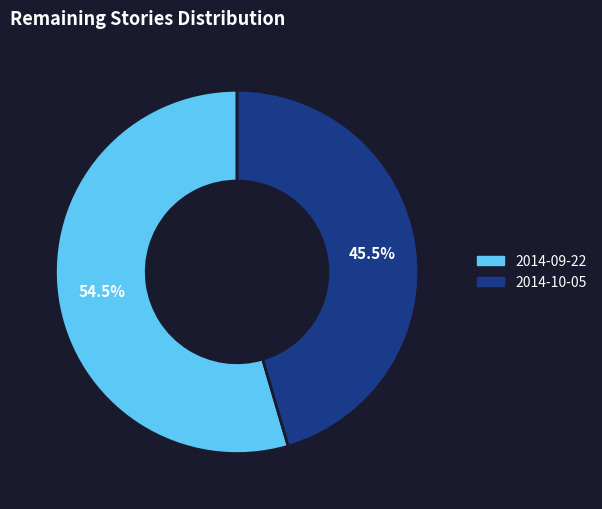

Count the number of slices in the pie.

2